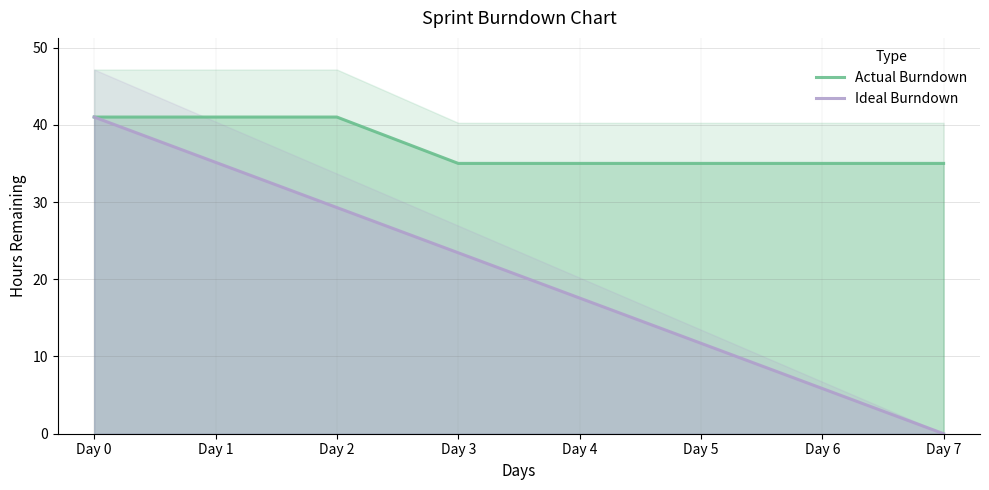

How many Actual Burndown values are between 35 and 41?

8